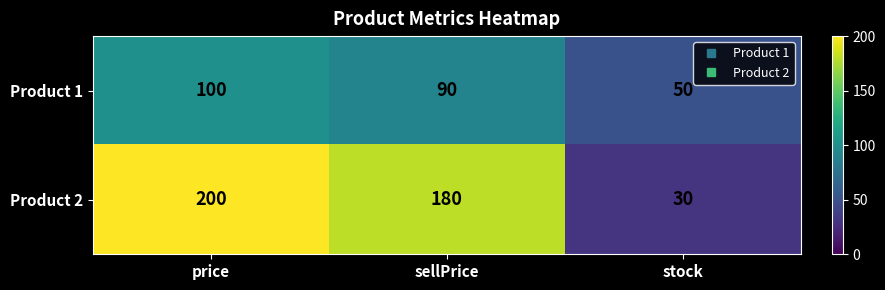

How many series are shown in this chart?

2